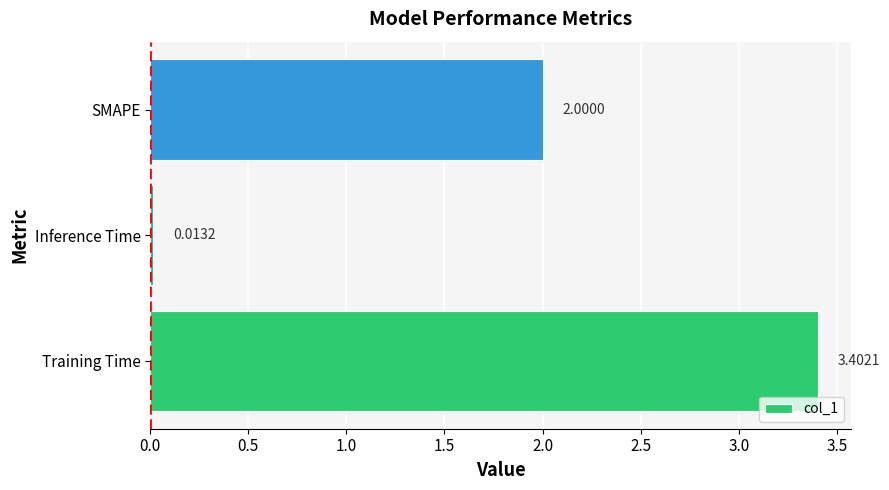

What is the sum of the values at Inference Time and SMAPE?

2.0